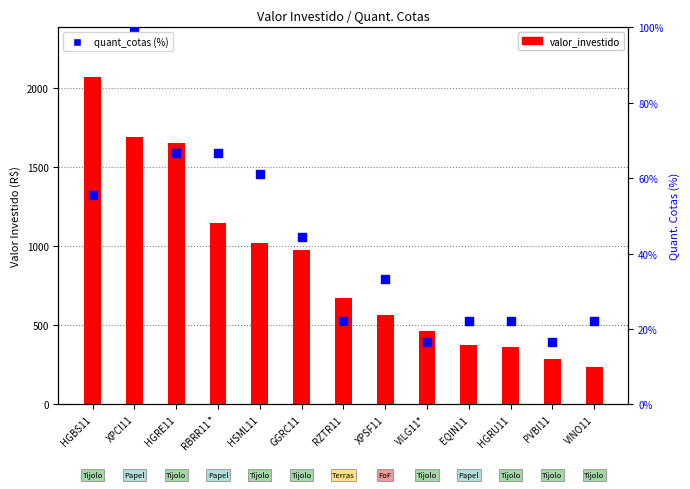

At which category is the sum across all series the highest?

HGBS11